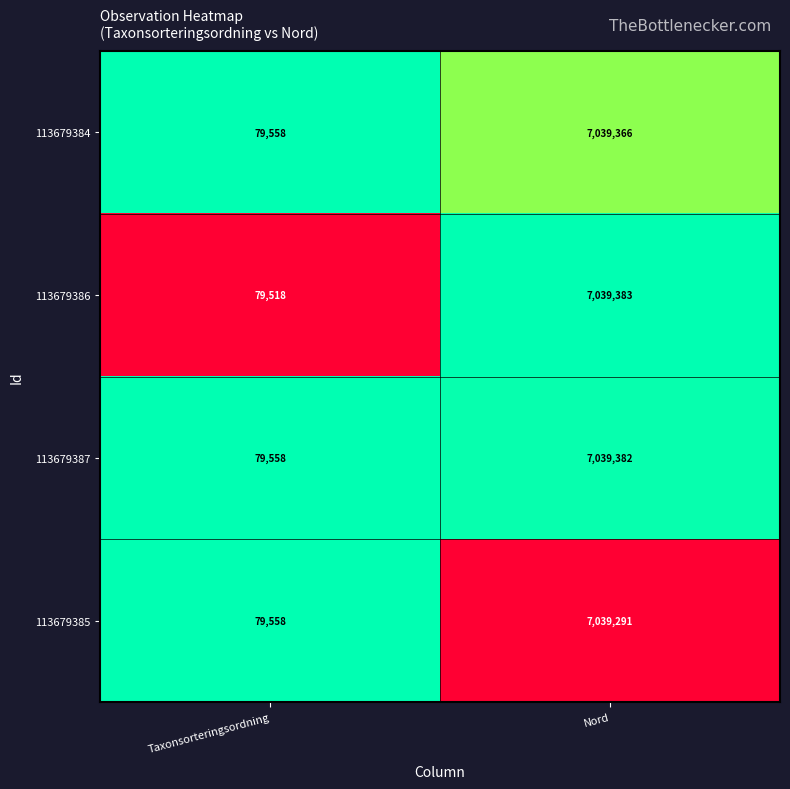

How many series are shown in this chart?

4